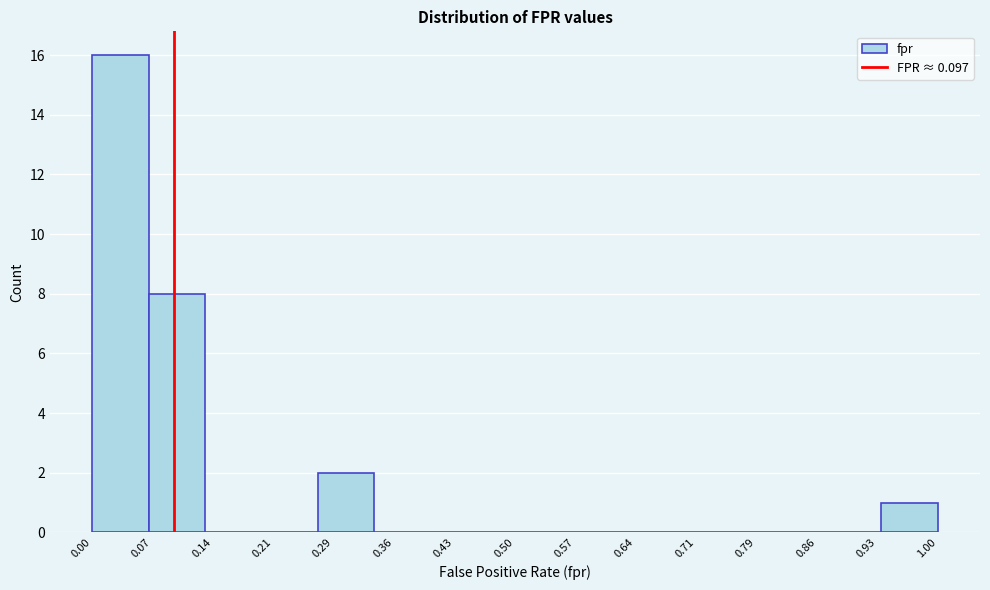

What is the height of the bar covering 0.00 to 0.07 on the x-axis? Neither the bar edges nor the heights are printed on the chart, so give them approximately, as read against the axes.

16